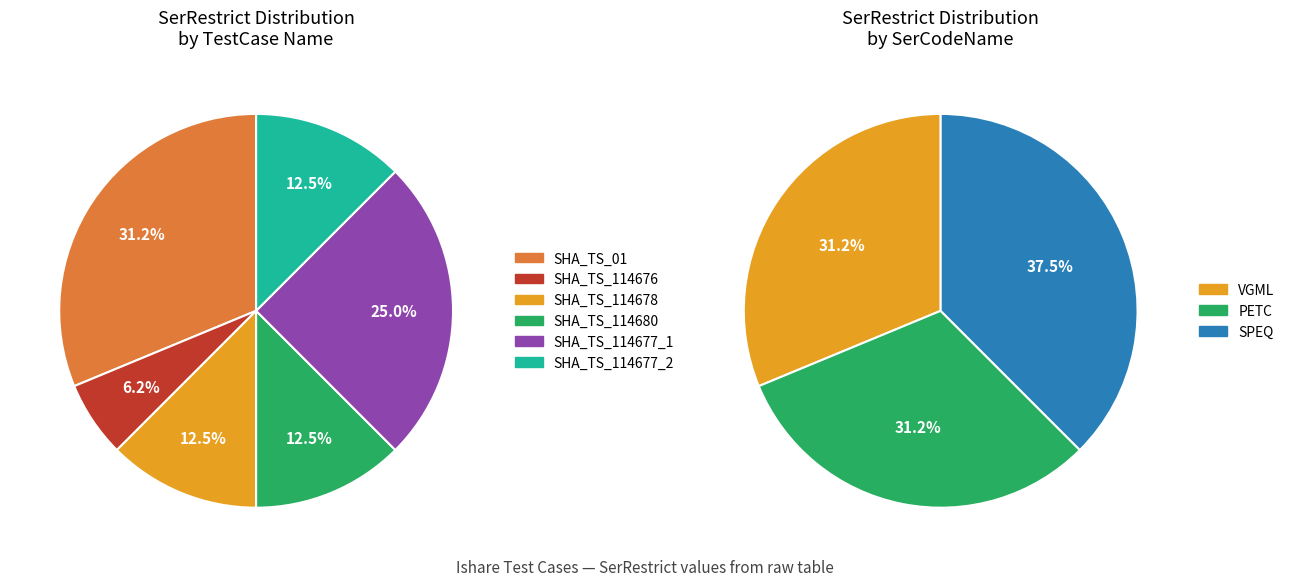

Combined, what portion of the pie is SHA_TS_114677_2 and SHA_TS_114677_2?

12.5%